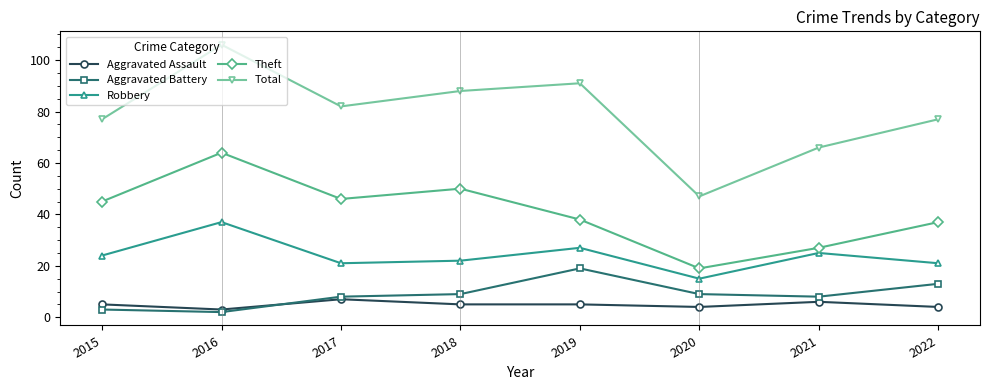

How many data points in Total are less than 82?

4